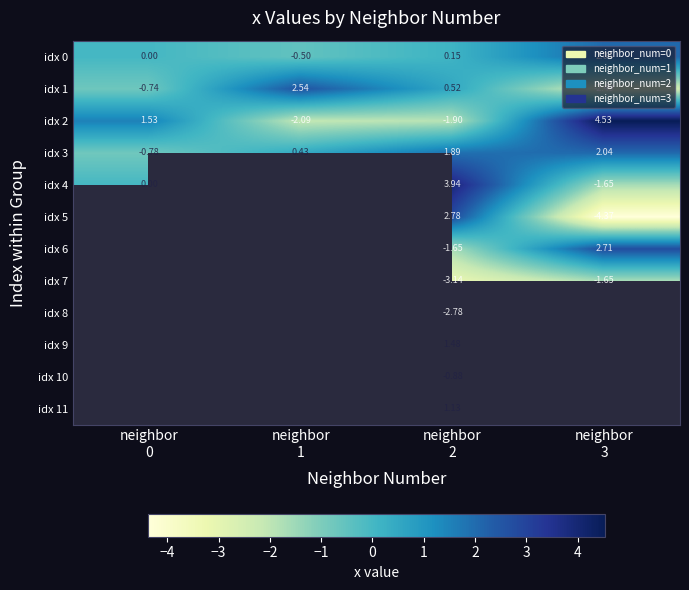

At neighbor
2, list the series in order from smallest to largest.

idx 7, idx 8, idx 2, idx 6, idx 10, idx 0, idx 1, idx 11, idx 9, idx 3, idx 5, idx 4